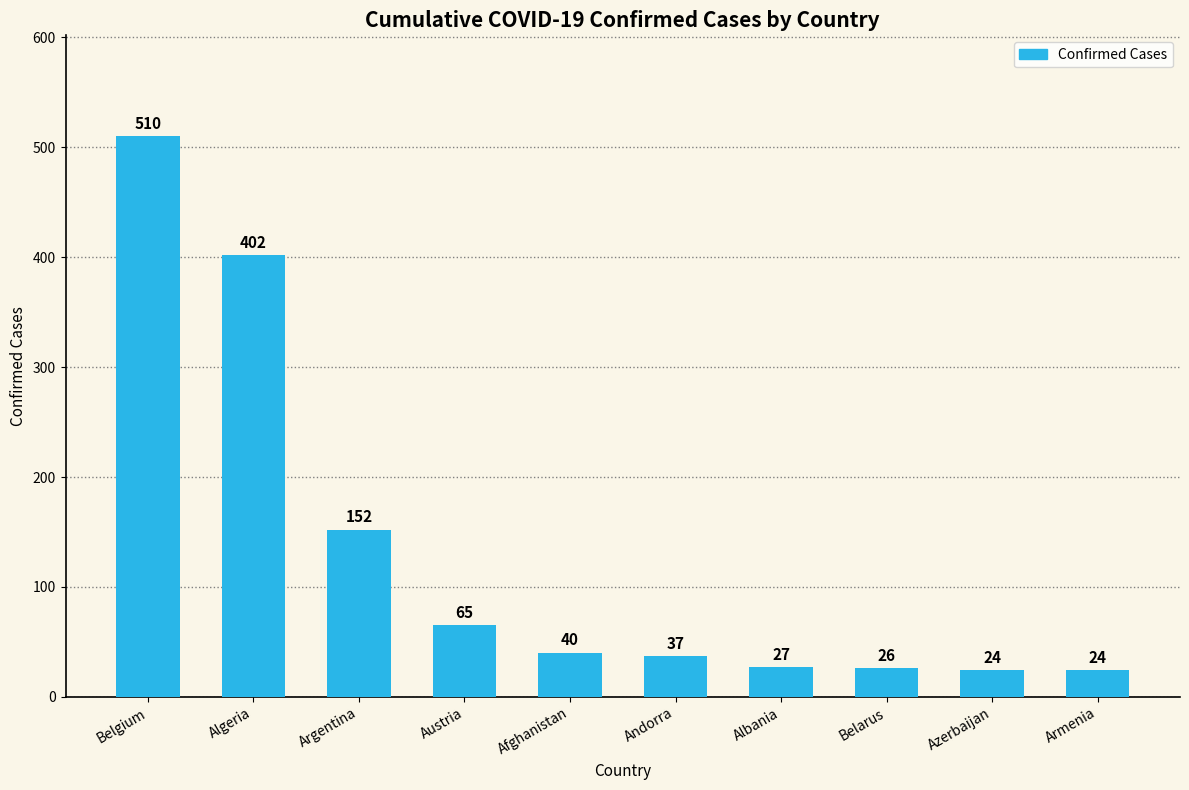

Which has a higher value, Armenia or Algeria?

Algeria